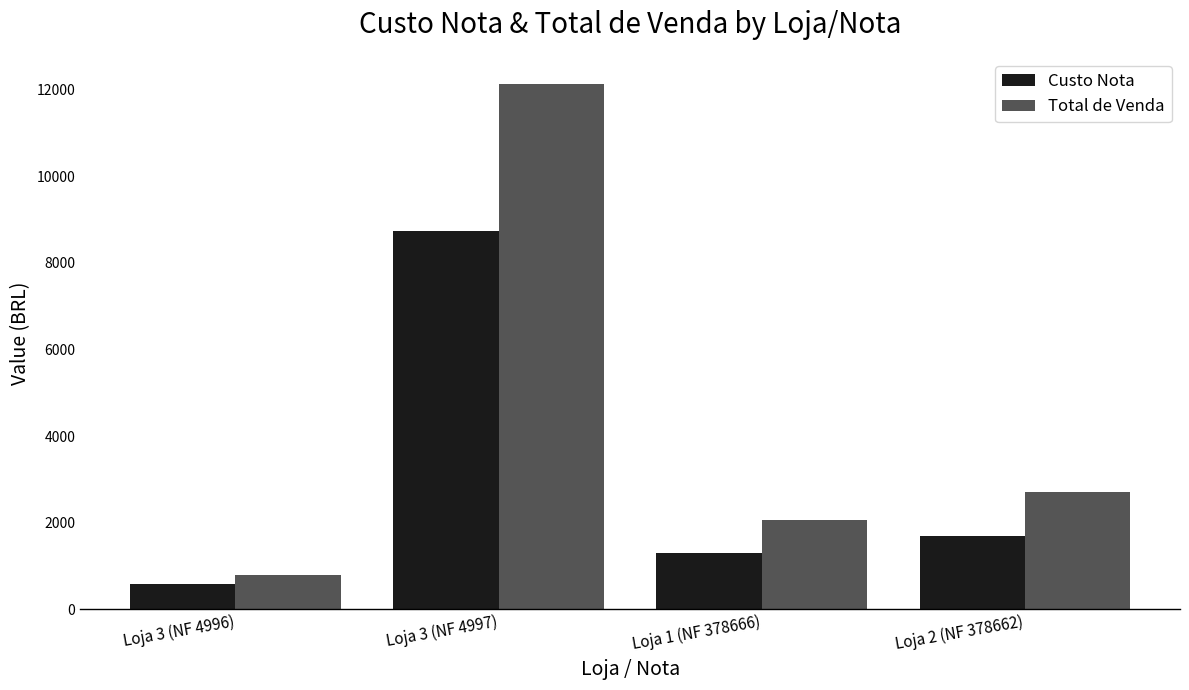

Which series has the widest spread of values?

Total de Venda